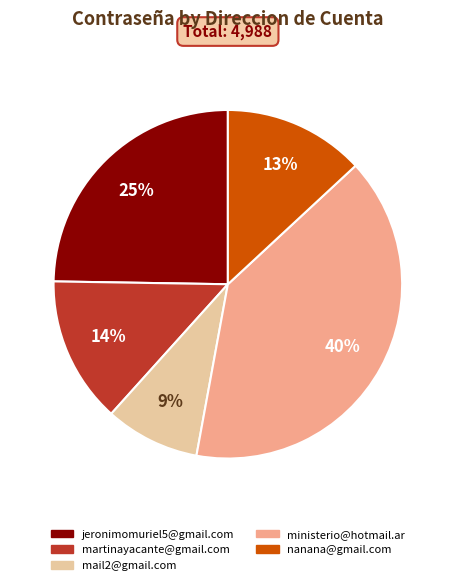

To the nearest percent, what is the difference between the mail2@gmail.com and ministerio@hotmail.ar slice percentages?

31%